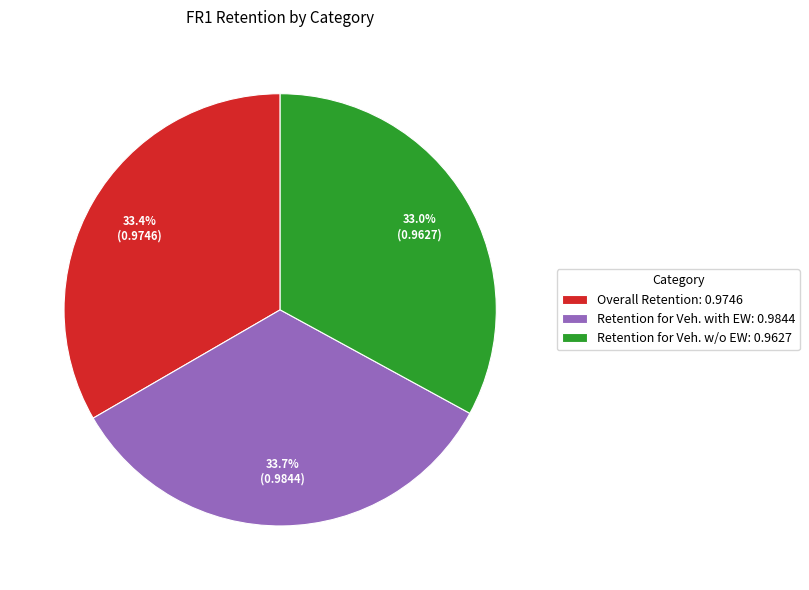

How many segments does this pie chart have?

3